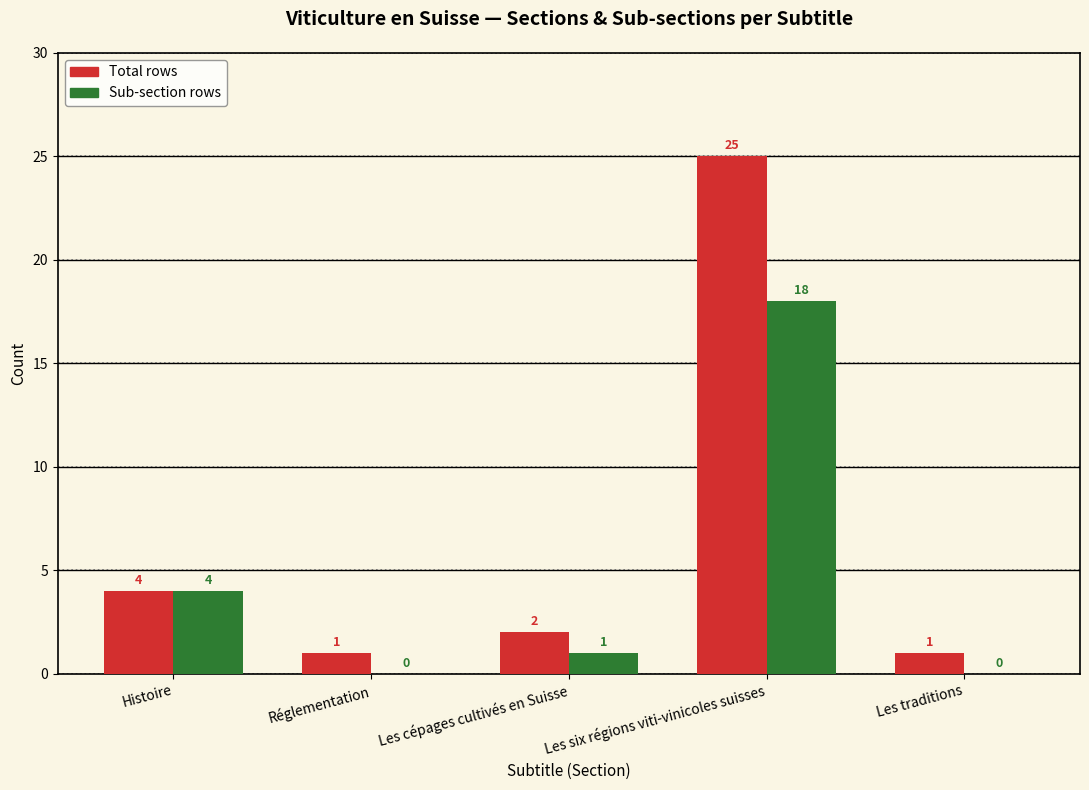

Between Les six régions viti-vinicoles suisses and Les traditions, which series saw the biggest shift?

Total rows